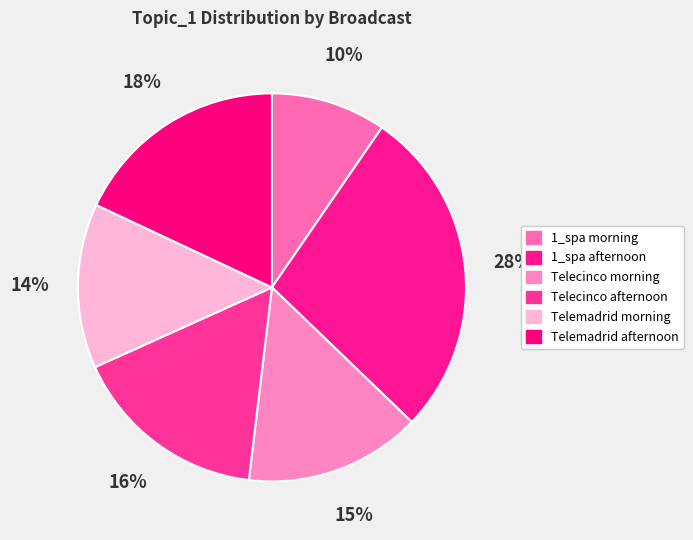

Which slice is the largest?

1_spa afternoon